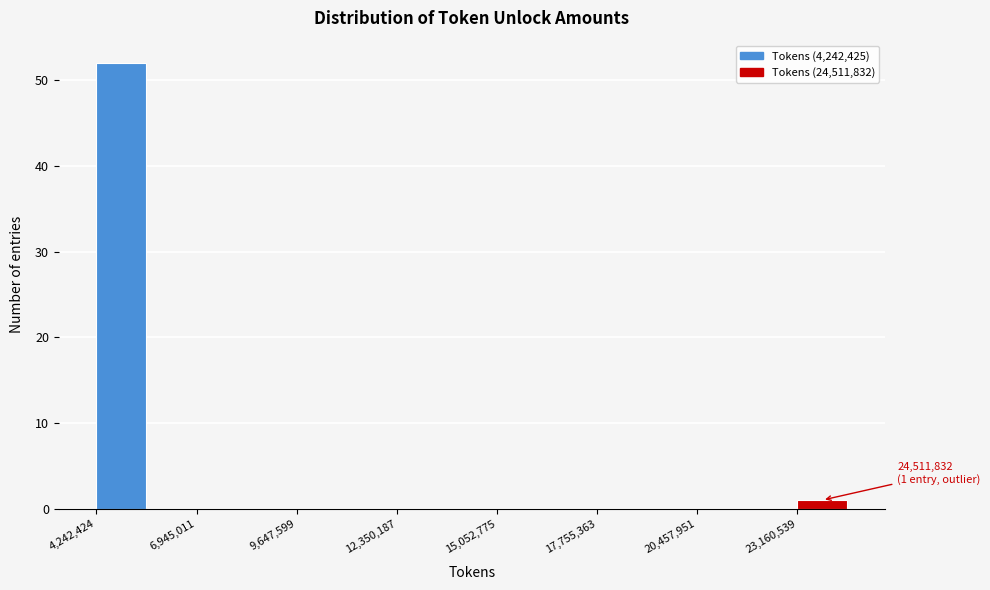

Around what value on the x-axis is the tallest bar? Give the approximate position of its centre, as read against the axis.

5000000